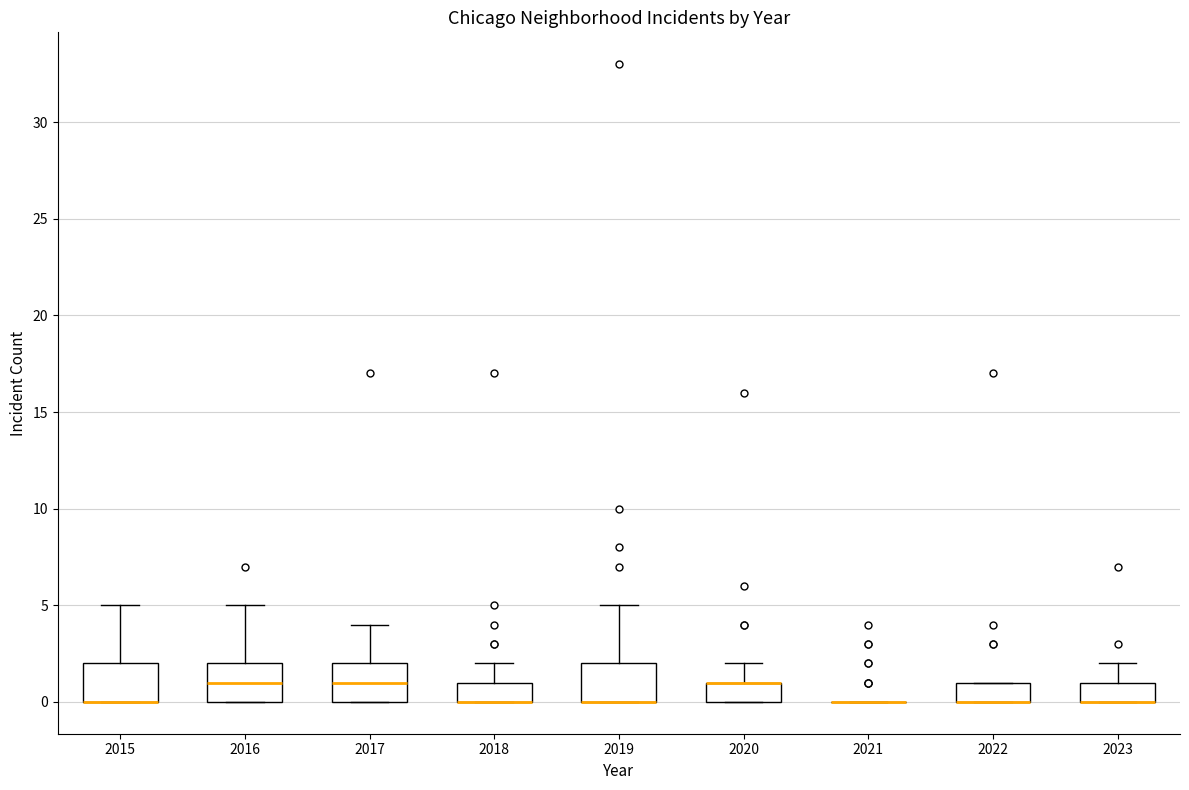

Reading left to right, transcribe this box plot: for each box, give where its median line is, the range the box spans, and where its two whiskers end, as read against the y-axis. The values are not printed on the chart, so give them approximately, as read against the axis.

2015: median 0 (drawn on the box's lower edge), box 0 to 2, whiskers 0 to 5
2016: median 1, box 0 to 2, whiskers 0 to 5
2017: median 1, box 0 to 2, whiskers 0 to 4
2018: median 0 (drawn on the box's lower edge), box 0 to 1, whiskers 0 to 2
2019: median 0 (drawn on the box's lower edge), box 0 to 2, whiskers 0 to 5
2020: median 1 (drawn on the box's upper edge), box 0 to 1, whiskers 0 to 2
2021: box collapsed to a line at 0, whiskers 0 to 0
2022: median 0 (drawn on the box's lower edge), box 0 to 1, whiskers 0 to 1
2023: median 0 (drawn on the box's lower edge), box 0 to 1, whiskers 0 to 2